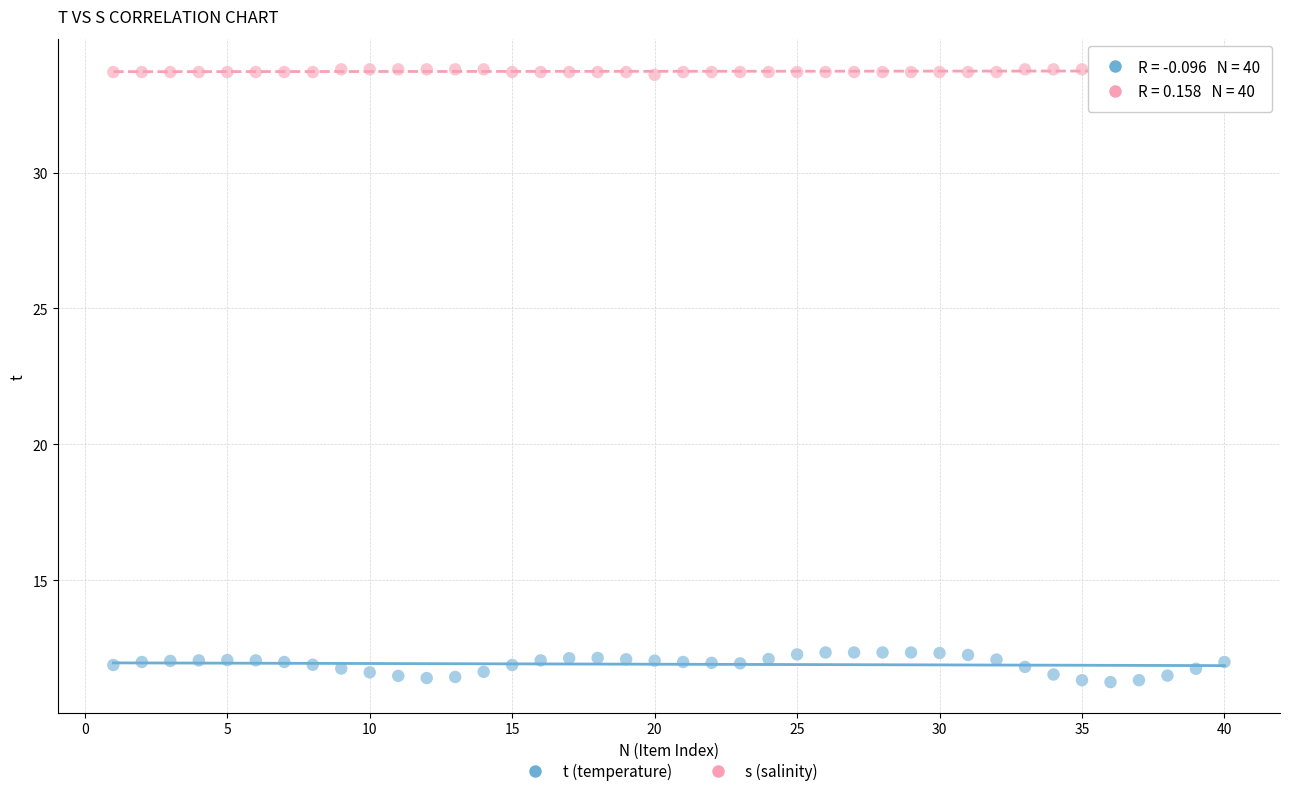

Across all data points, what is the range of X values (max minus min)?

39.0